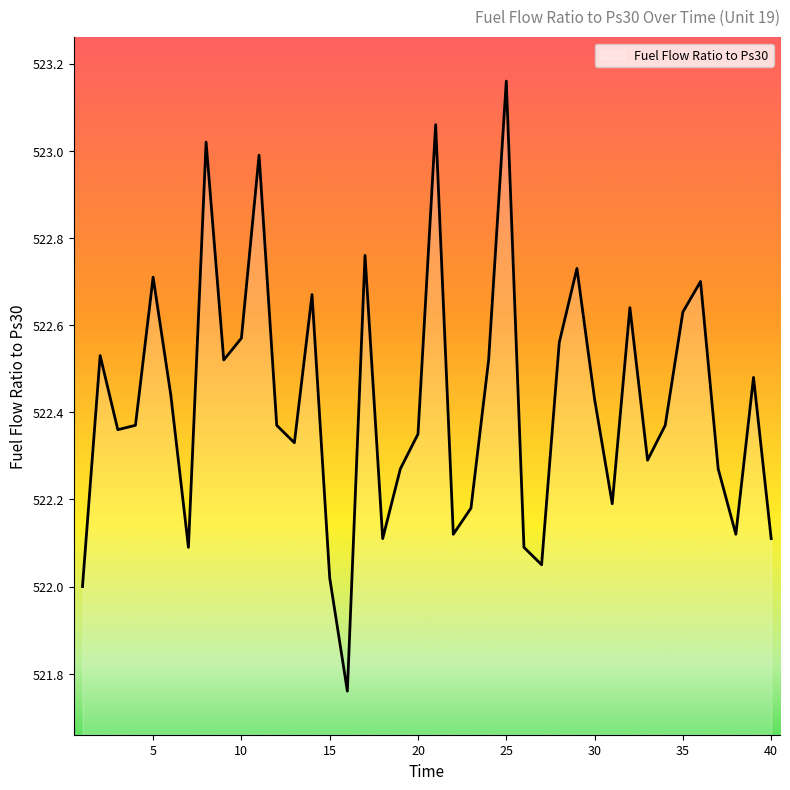

Rank the categories by value from lowest to highest.

16, 1, 15, 27, 7, 26, 18, 40, 22, 38, 23, 31, 19, 37, 33, 13, 20, 3, 4, 12, 34, 30, 6, 39, 9, 24, 2, 28, 10, 35, 32, 14, 36, 5, 29, 17, 11, 8, 21, 25